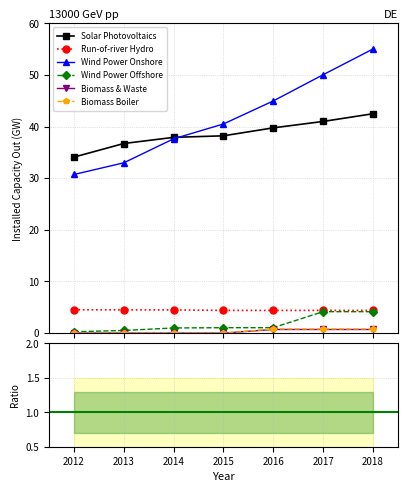

What are all the series names shown in the legend?

Solar Photovoltaics, Run-of-river Hydro, Wind Power Onshore, Wind Power Offshore, Biomass & Waste, Biomass Boiler